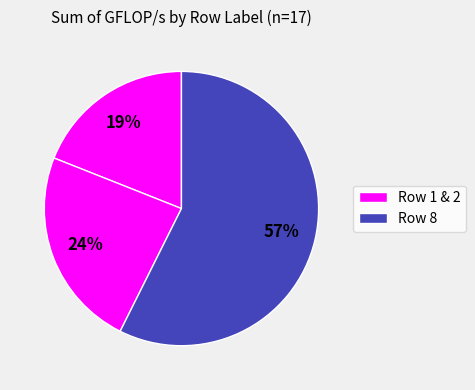

Which slice is the largest?

8